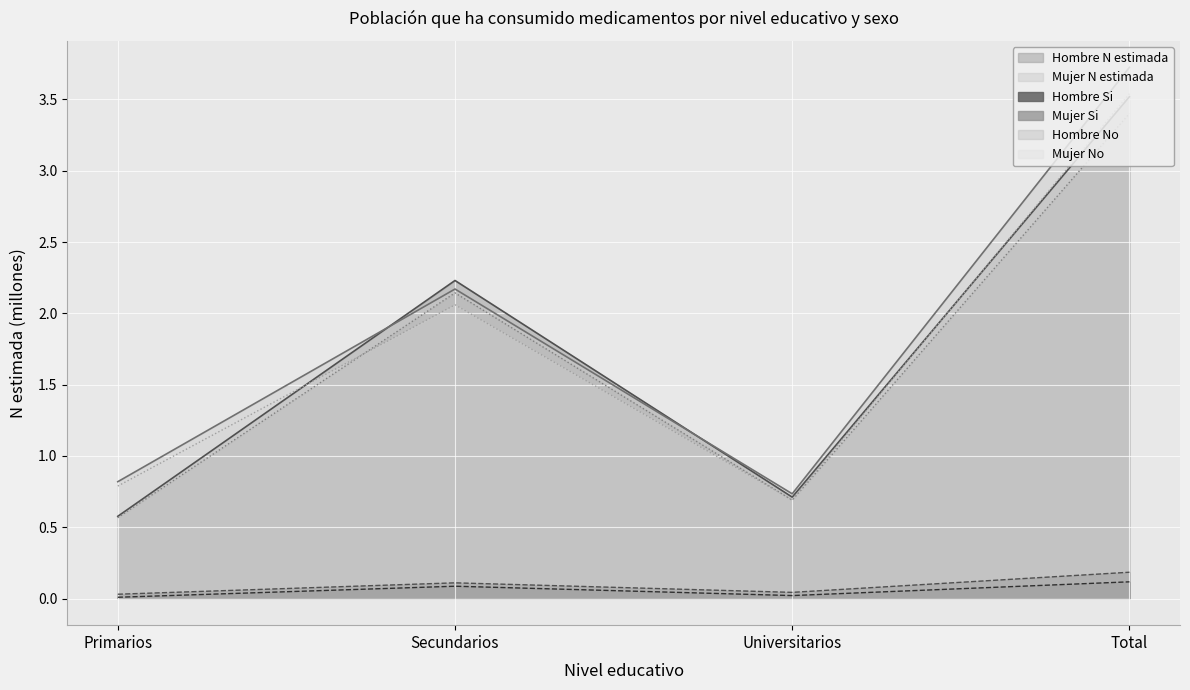

What are all the series names shown in the legend?

Hombre N estimada, Mujer N estimada, Hombre Si, Mujer Si, Hombre No, Mujer No